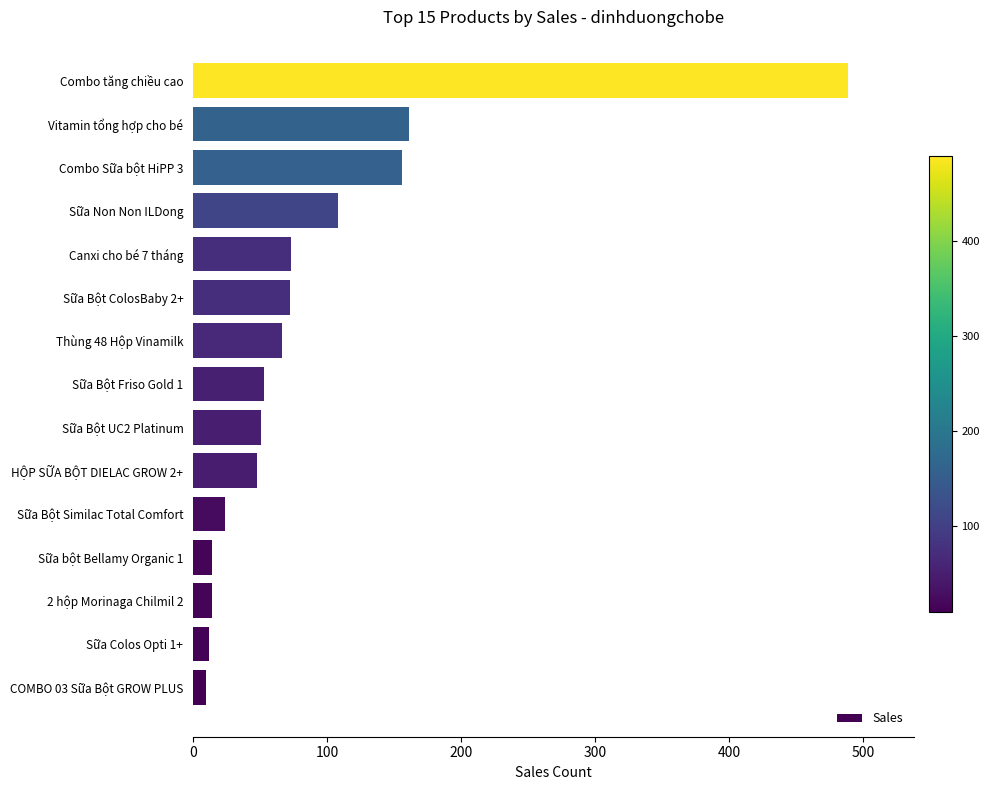

What value does the data have at Vitamin tổng hợp cho bé?

161